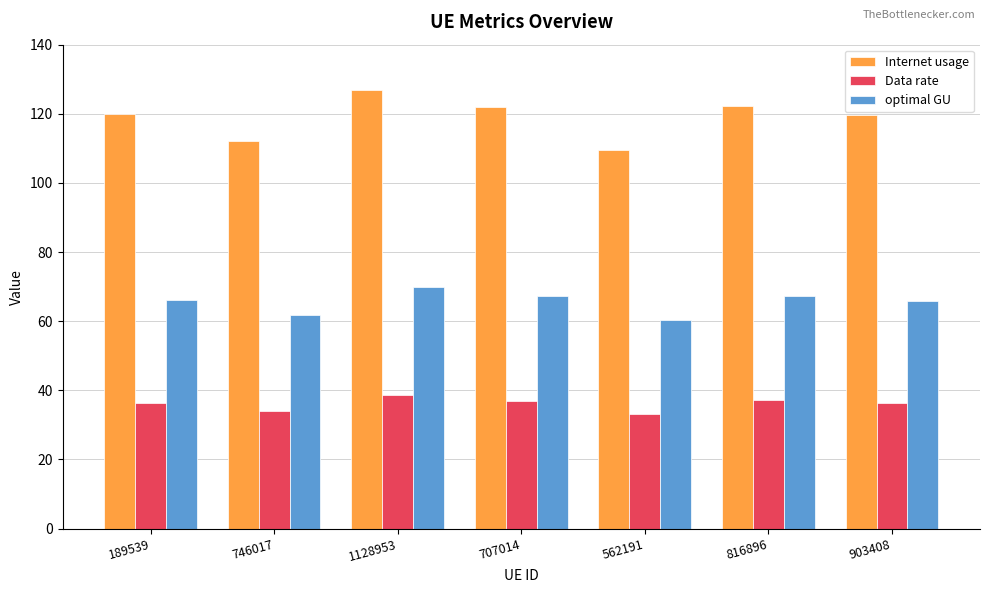

How many distinct data groups are displayed?

3